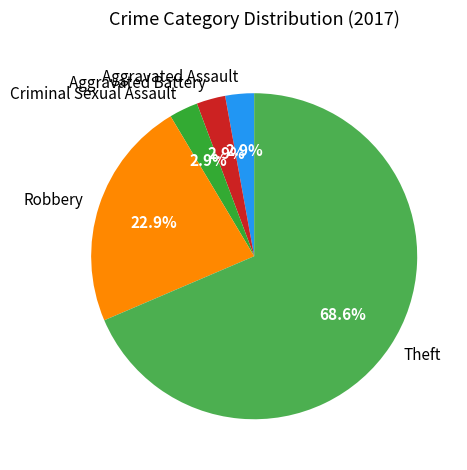

Combined, do Criminal Sexual Assault and Robbery account for over 50%?

No